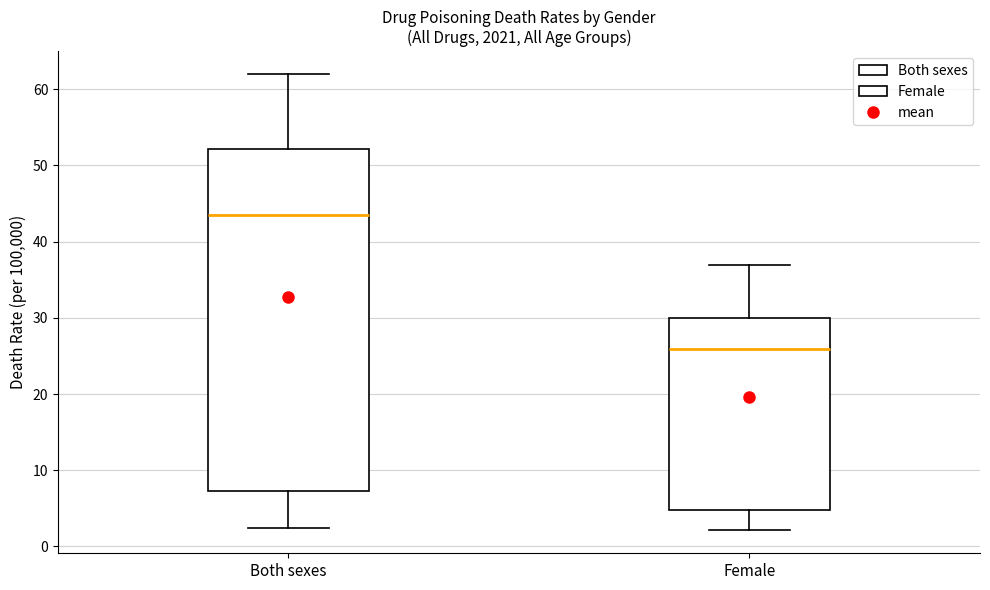

Where does the lower whisker of the box for Both sexes end on the y-axis? The values are not printed on the chart, so give them approximately, as read against the axis.

2